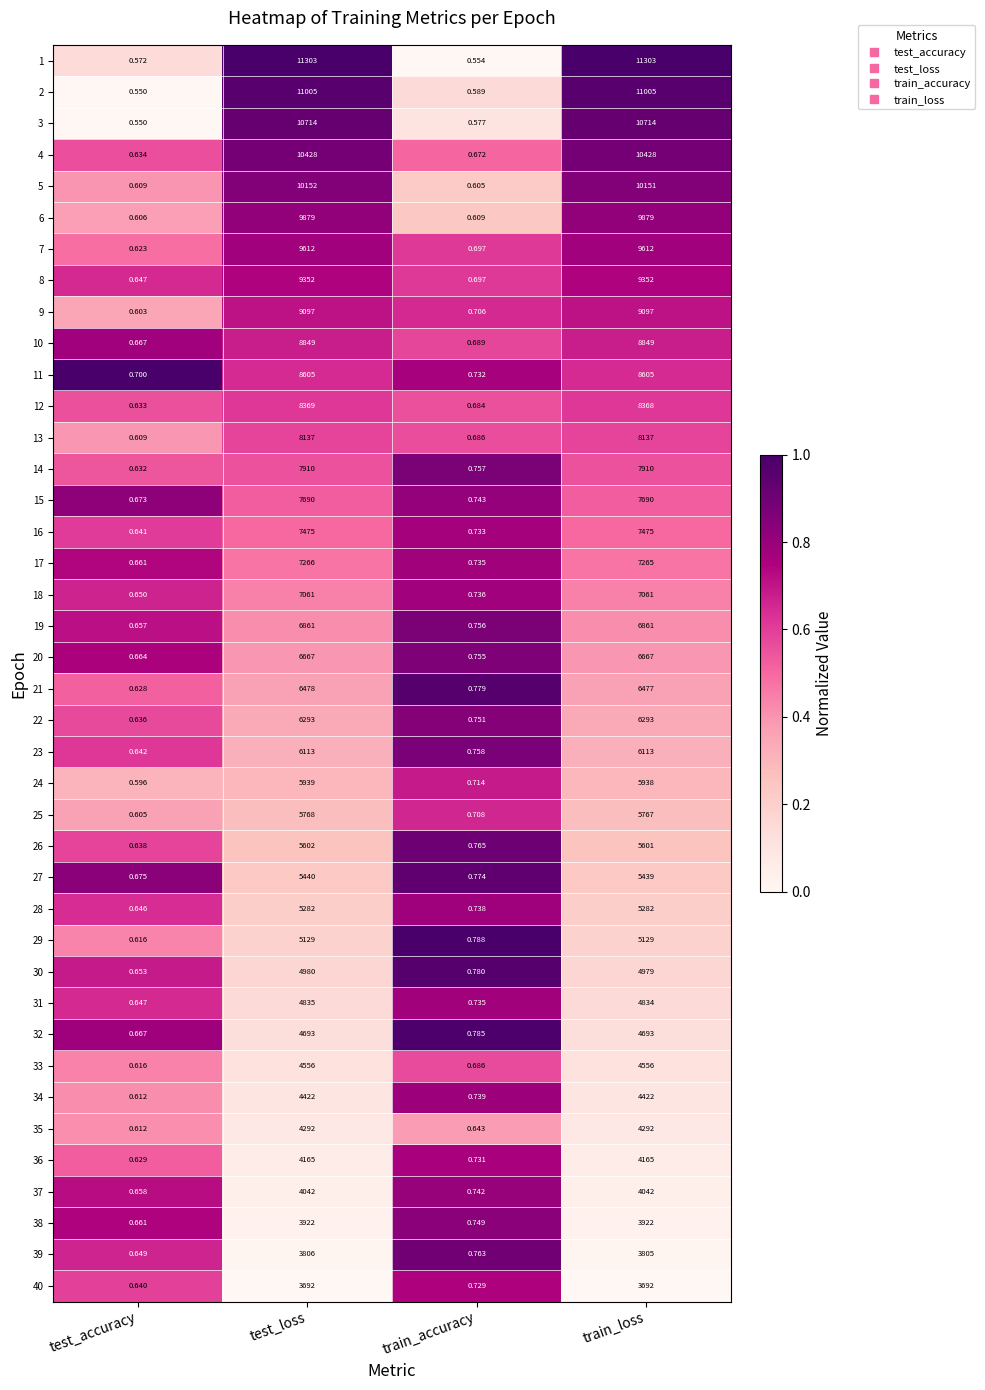

At which label is 15 closest to 3845?

train_accuracy